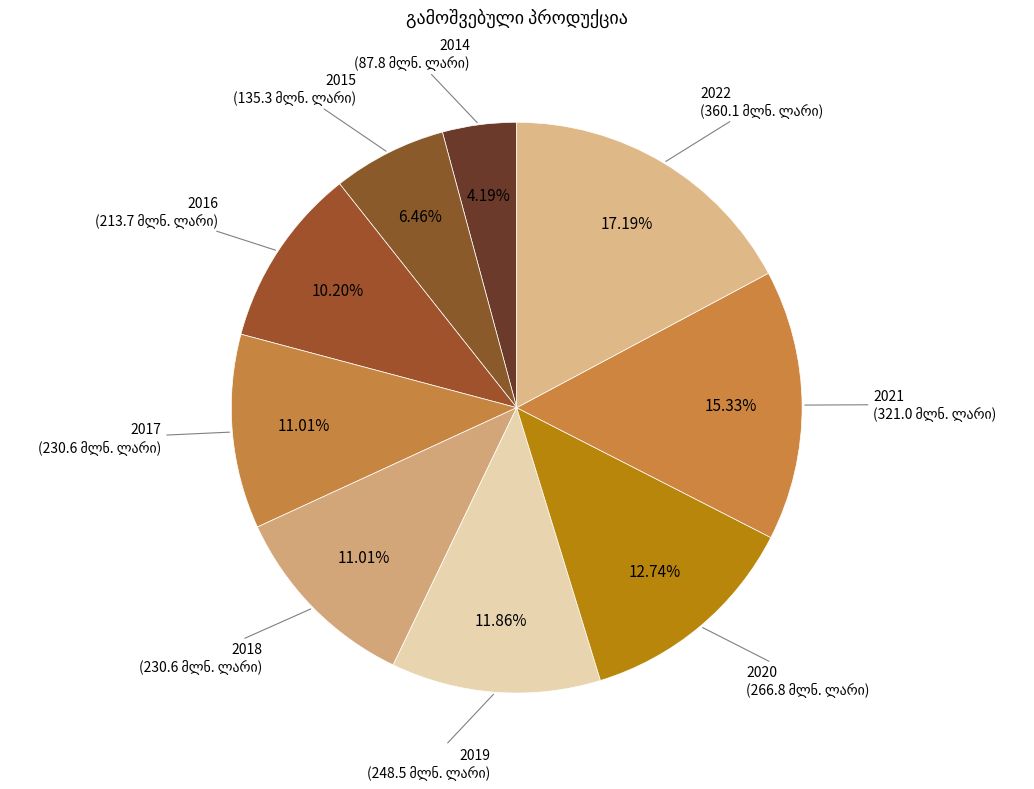

To the nearest percent, what is the average slice percentage?

11%